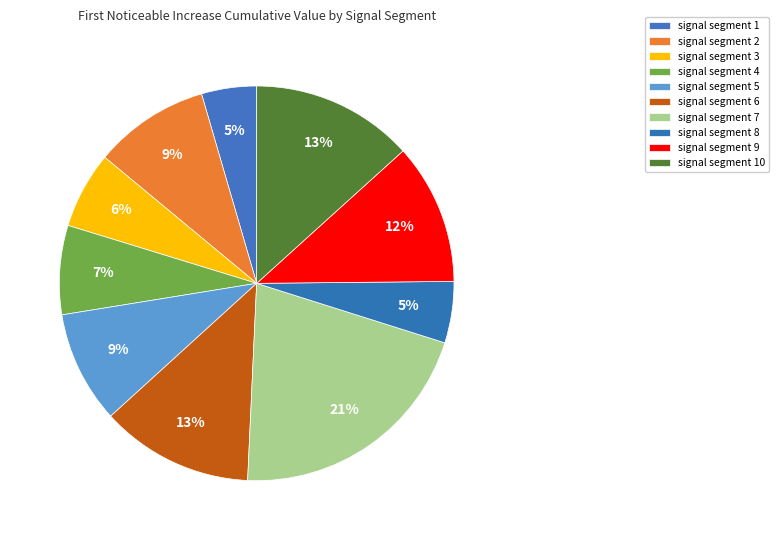

To the nearest percent, what is the difference between the largest and smallest slice percentages?

16%